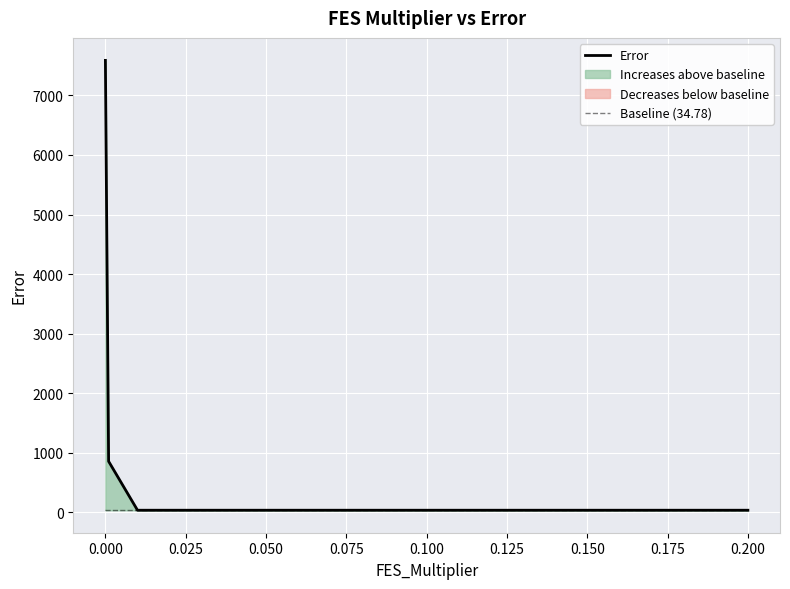

How many distinct data groups are displayed?

2